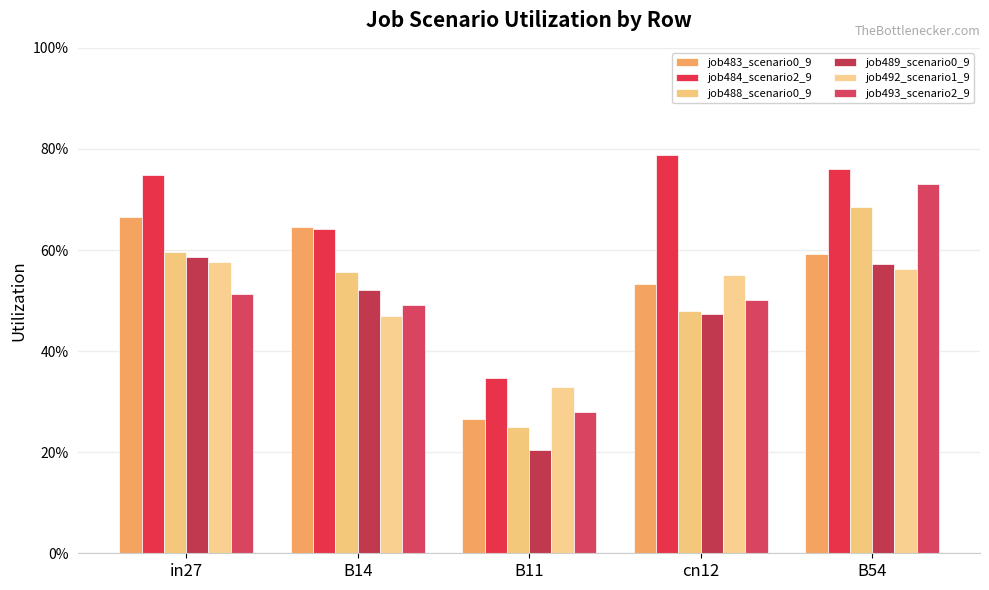

What are all the series names shown in the legend?

job483_scenario0_9, job484_scenario2_9, job488_scenario0_9, job489_scenario0_9, job492_scenario1_9, job493_scenario2_9